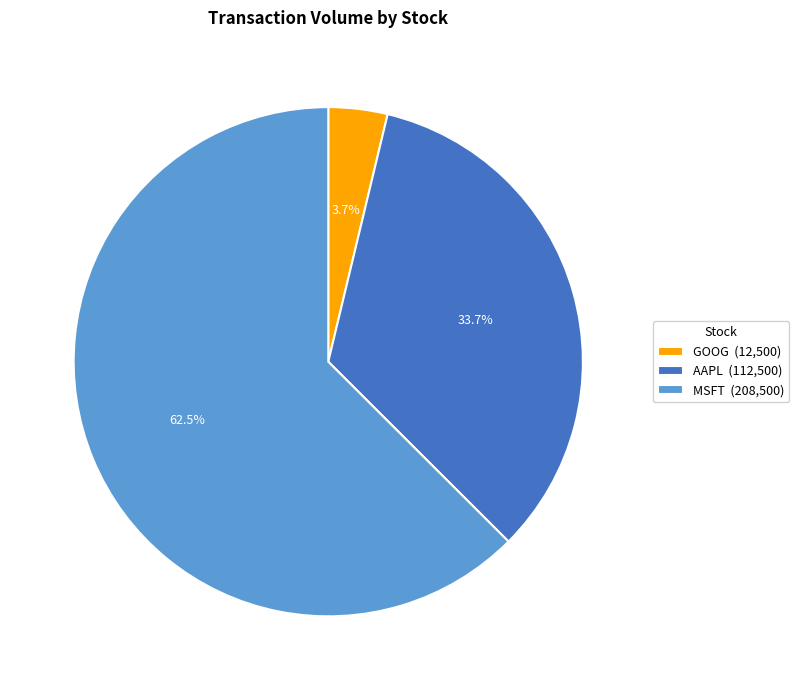

Is there a majority slice in this chart?

Yes